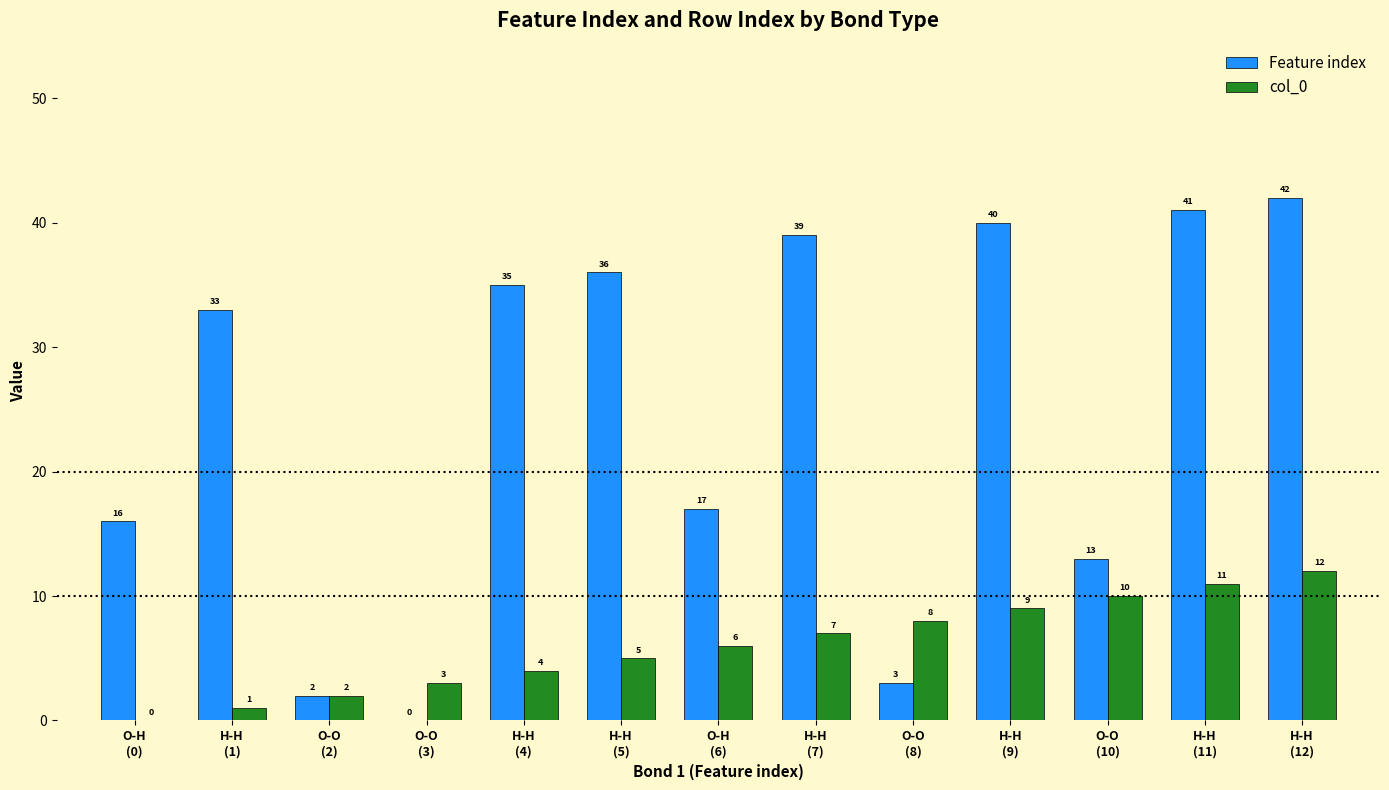

What is the sum of all Feature index values?

317